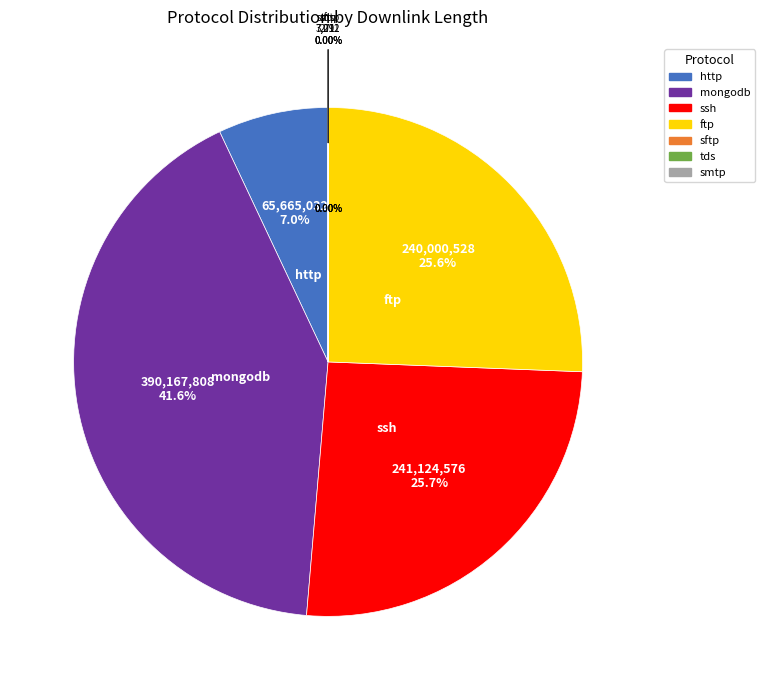

What percentage is NOT represented by http?

93.0%